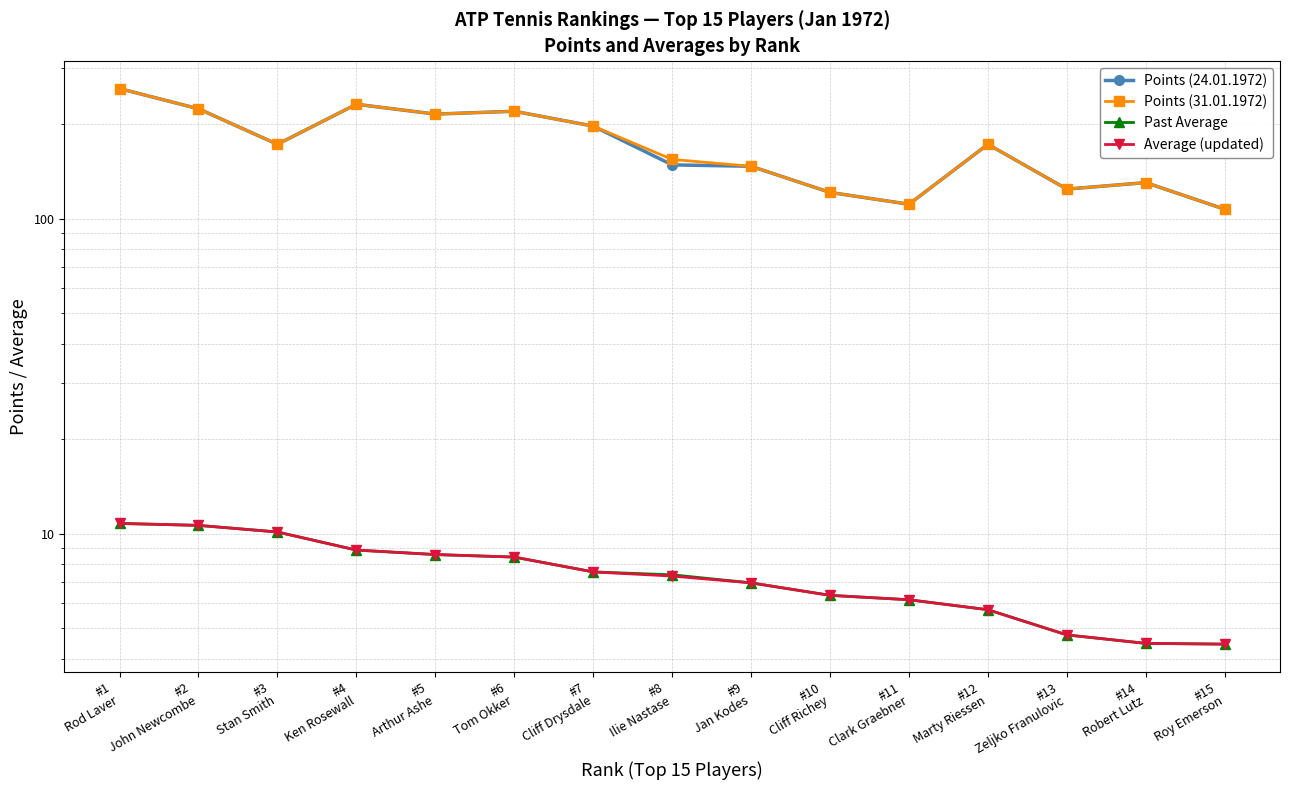

What is the difference between the second highest and second lowest values in the Past Average series?

6.1